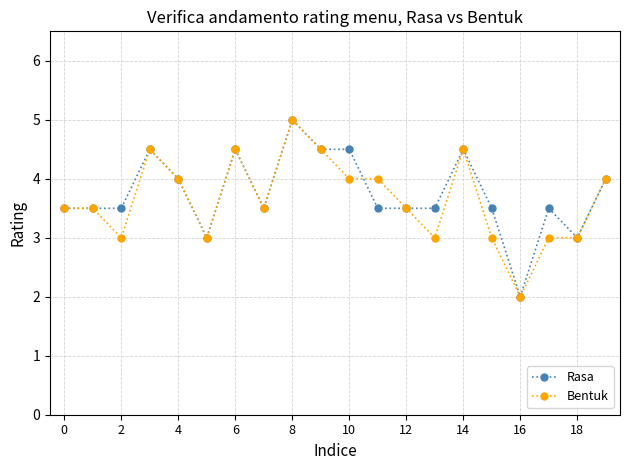

True or false: Bentuk has more than 1 points higher than both neighbors.

True